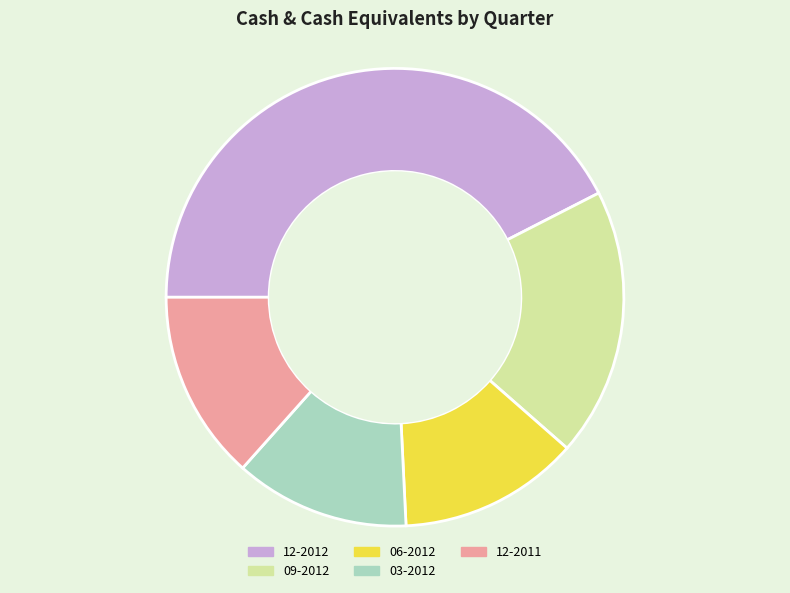

Is the sum of 09-2012 and 03-2012 greater than half?

No